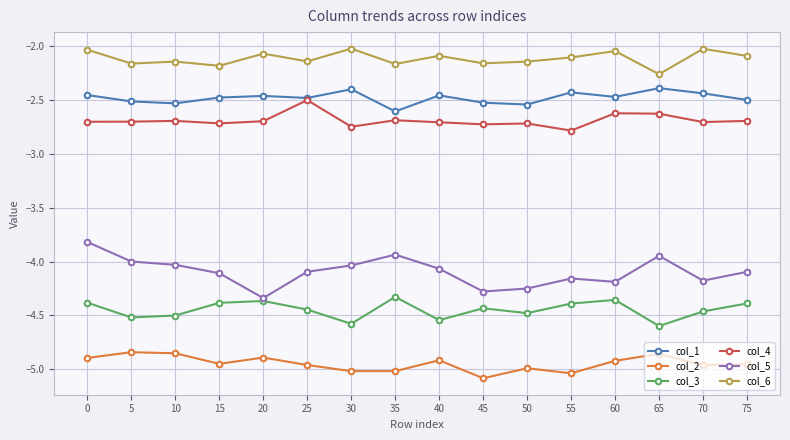

At which category does col_5 reach its first local peak?

35